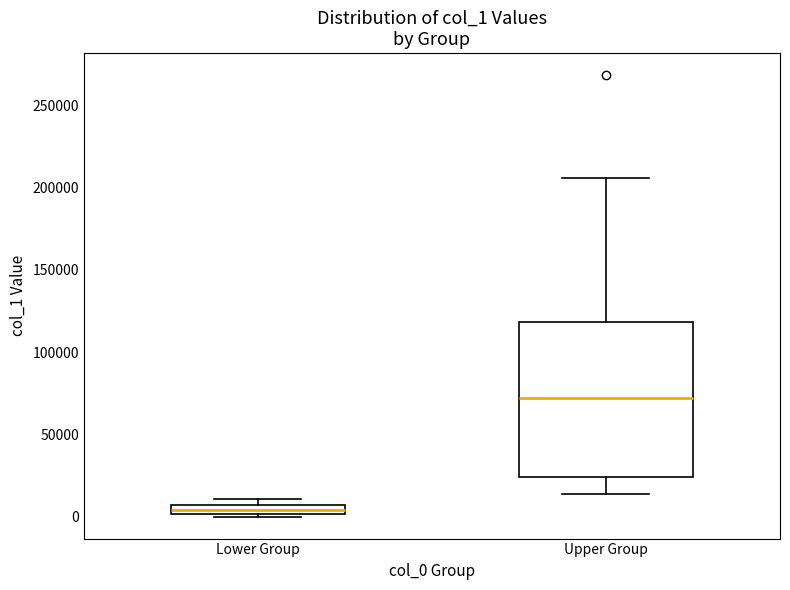

Where is the lower edge of the box for Upper Group on the y-axis? The values are not printed on the chart, so give them approximately, as read against the axis.

25000